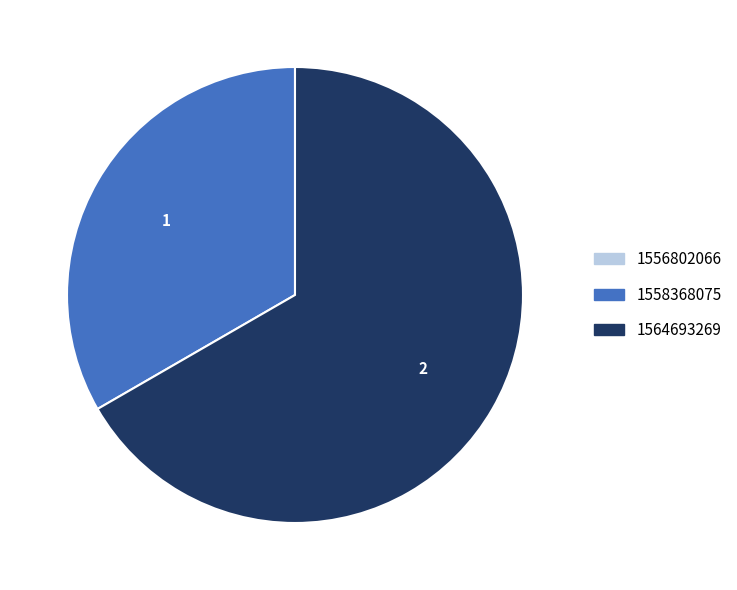

Is it true that 1558368075 is 33% of the pie?

True